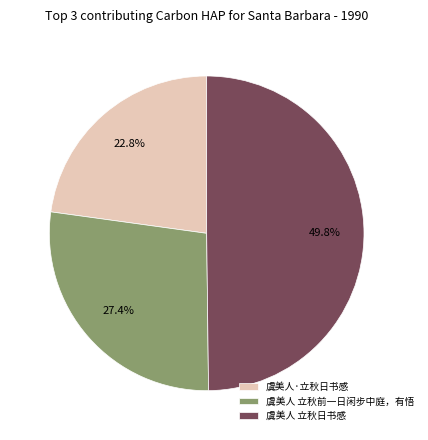

Rank the categories by value from highest to lowest.

虞美人 立秋日书感, 虞美人 立秋前一日闲步中庭，有悟, 虞美人·立秋日书感